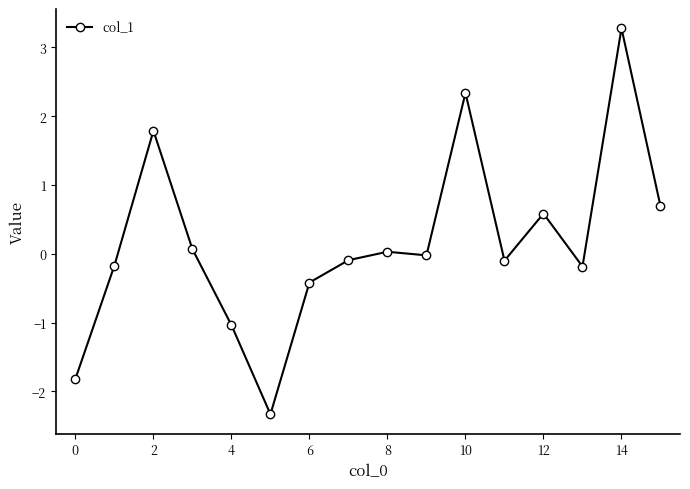

What is the greatest value displayed?

3.3